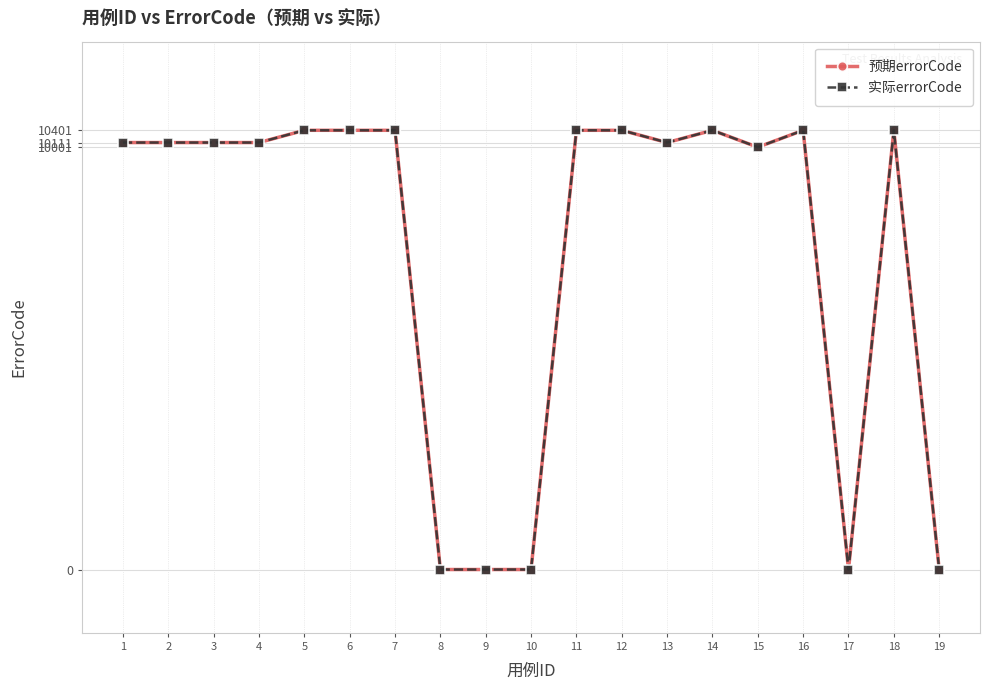

Reading right to left, extract all data points from this chart.

预期errorCode: 19=0	18=10401	17=0	16=10401	15=10001	14=10401	13=10111	12=10401	11=10401	10=0	9=0	8=0	7=10401	6=10401	5=10401	4=10111	3=10111	2=10111	1=10111
实际errorCode: 19=0	18=10401	17=0	16=10401	15=10001	14=10401	13=10111	12=10401	11=10401	10=0	9=0	8=0	7=10401	6=10401	5=10401	4=10111	3=10111	2=10111	1=10111